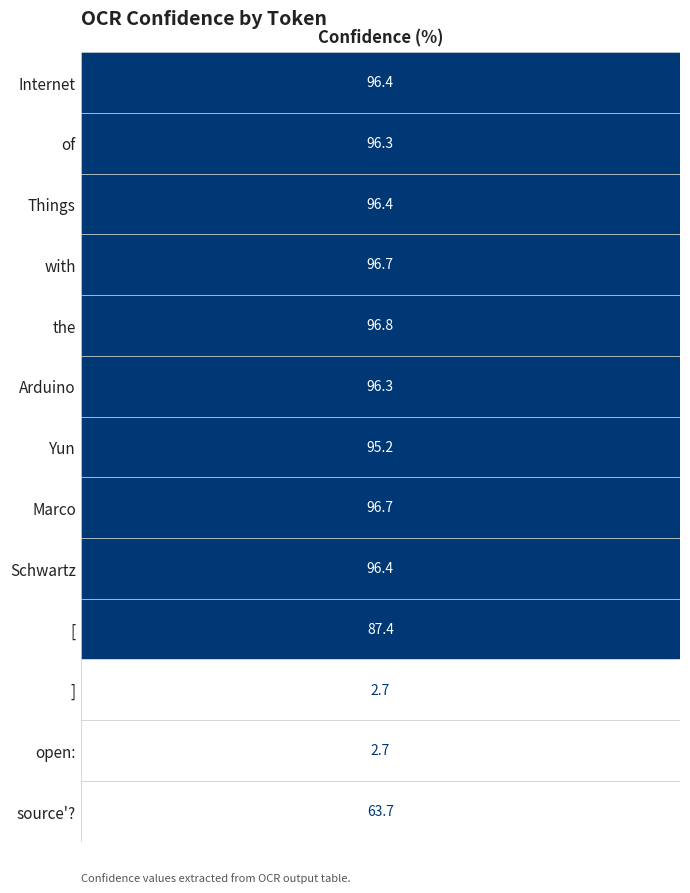

Which series has the largest range (max minus min)?

the